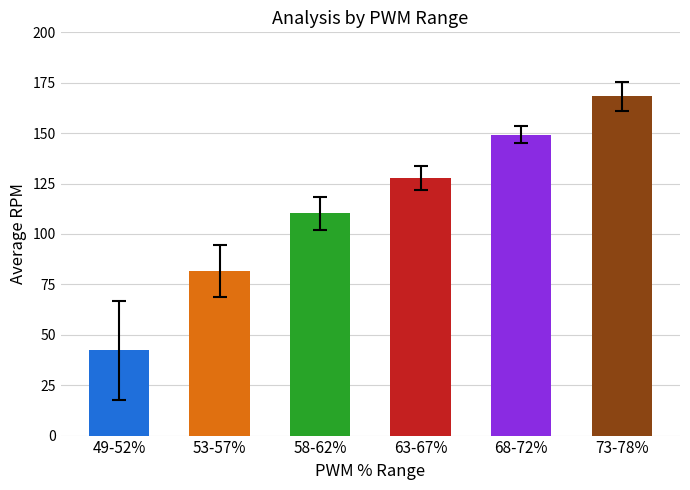

Reading right to left, list all the values displayed in this chart.

73-78%=168.4	68-72%=149.3	63-67%=127.7	58-62%=110.2	53-57%=81.5	49-52%=42.3